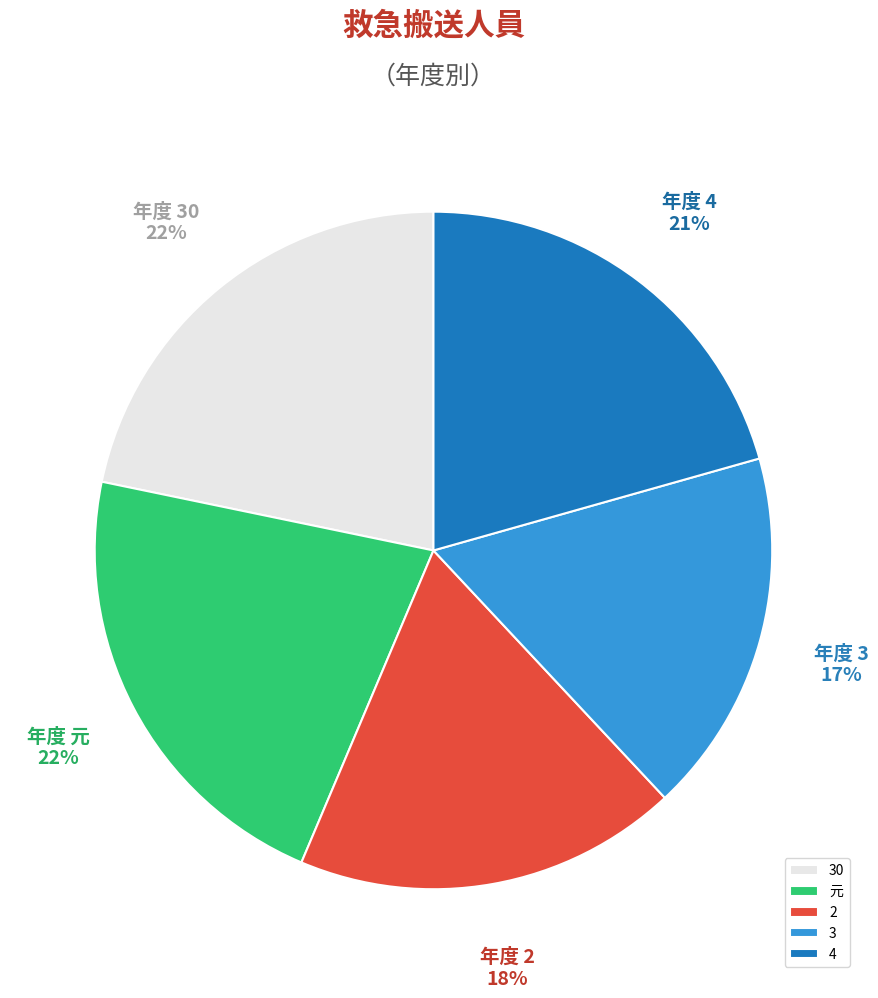

Which slice is the smallest?

3